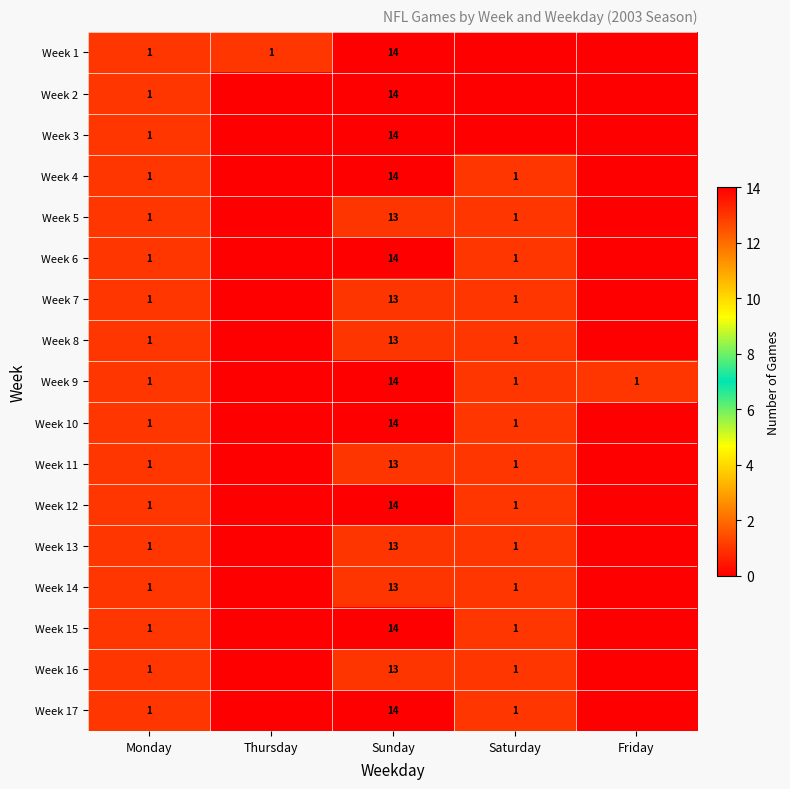

True or false: Week 17 has a value of 4 at Sunday.

False